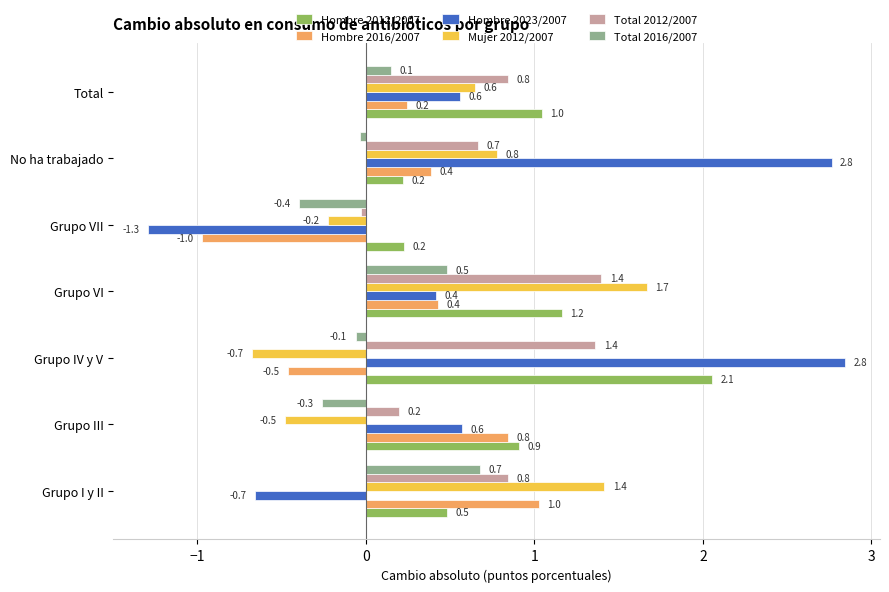

At which label is Mujer 2012/2007 closest to 0?

Grupo VII